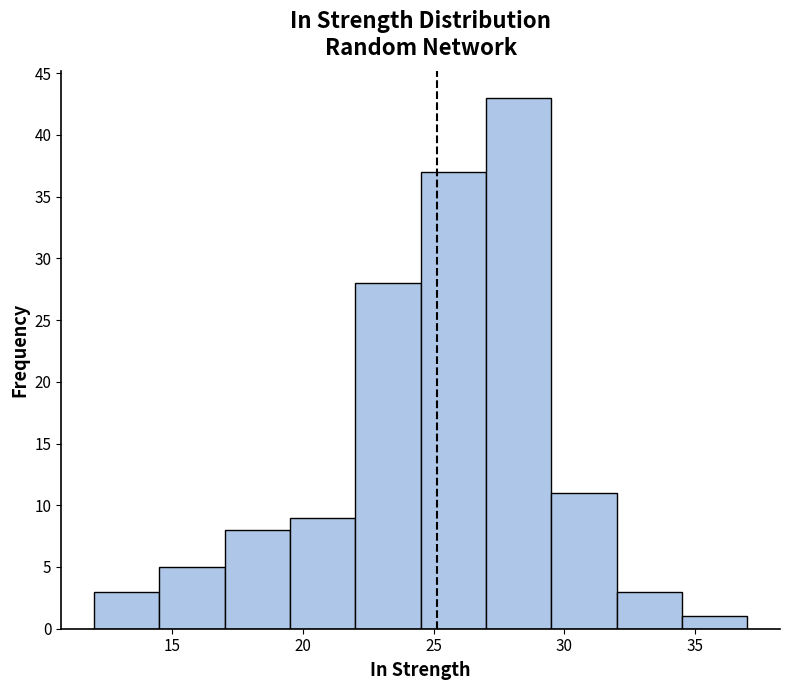

How tall is the bar that spans 19.5 to 22.0 on the x-axis? The values are not printed on the chart, so give them approximately, as read against the axis.

9